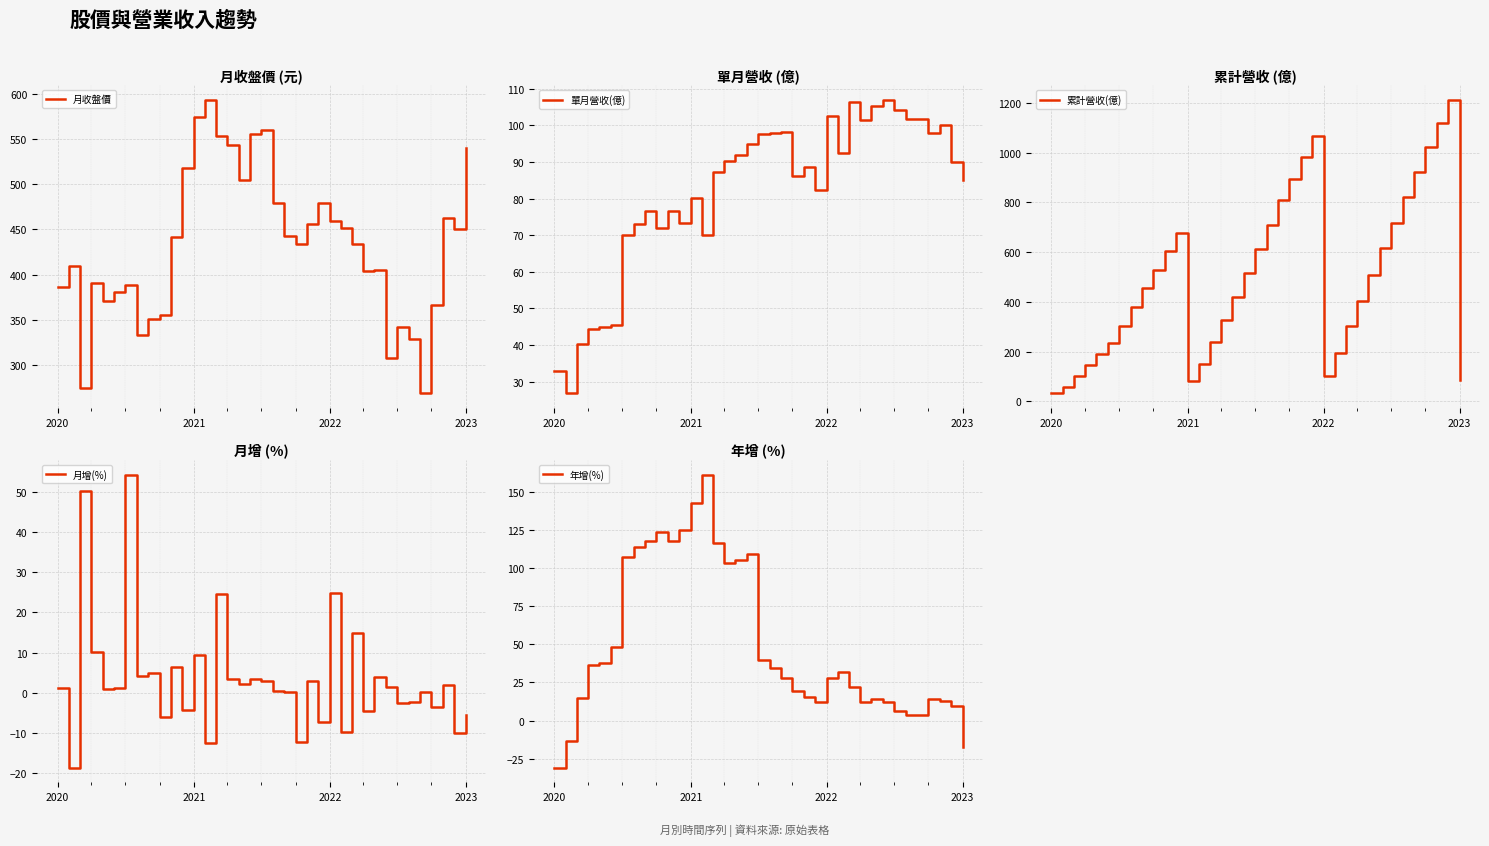

What is the difference between the maximum and minimum values in the 累計營收(億) series?

1178.0